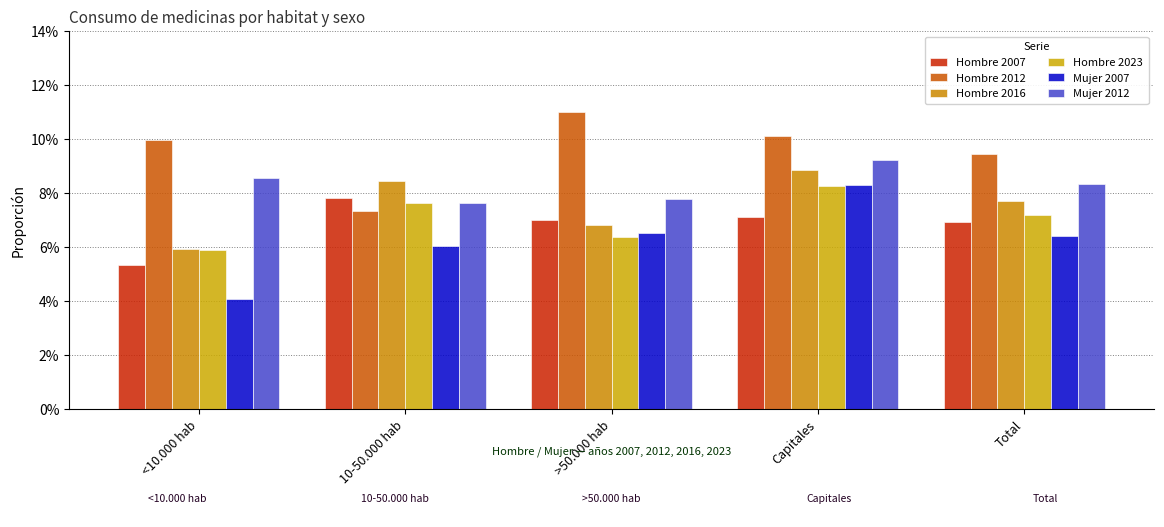

Is the value of Hombre 2016 at Capitales greater than the value of Mujer 2012 at Total?

Yes